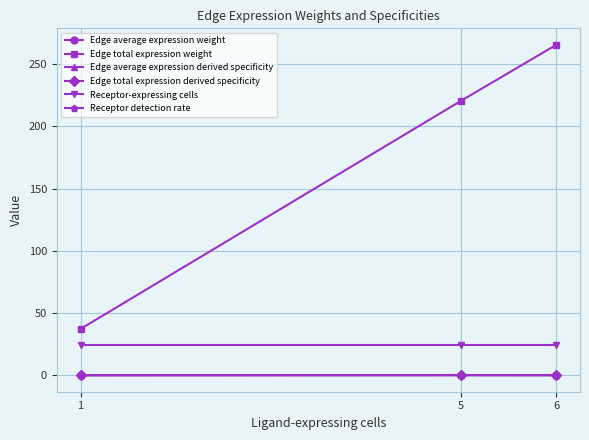

Which series changed the most between 1 and 5?

Edge total expression weight